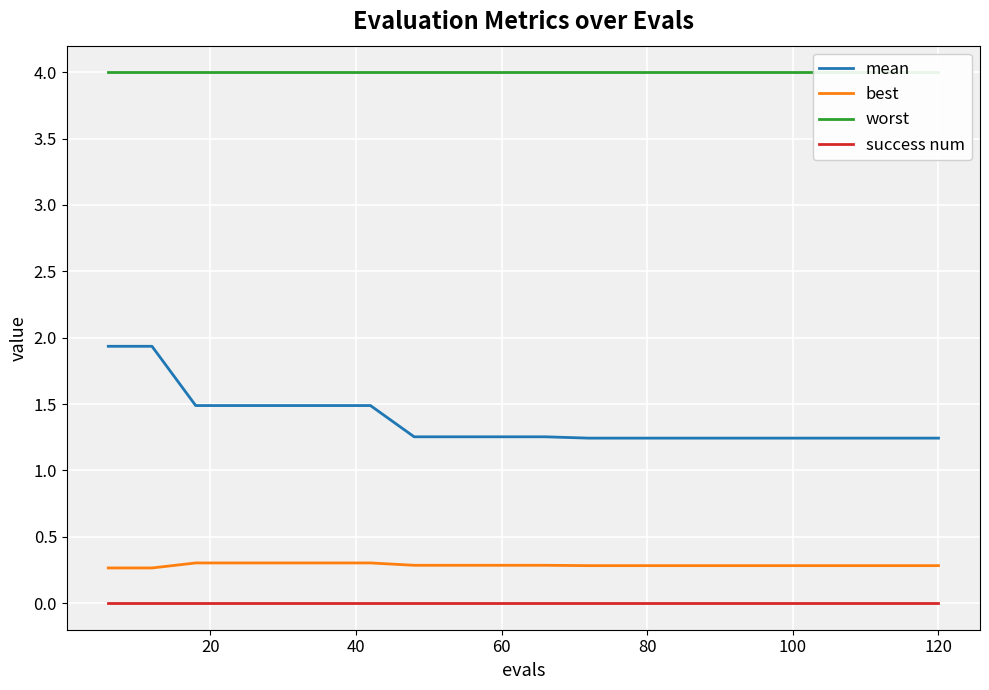

True or false: success num and mean intersect in this chart.

False